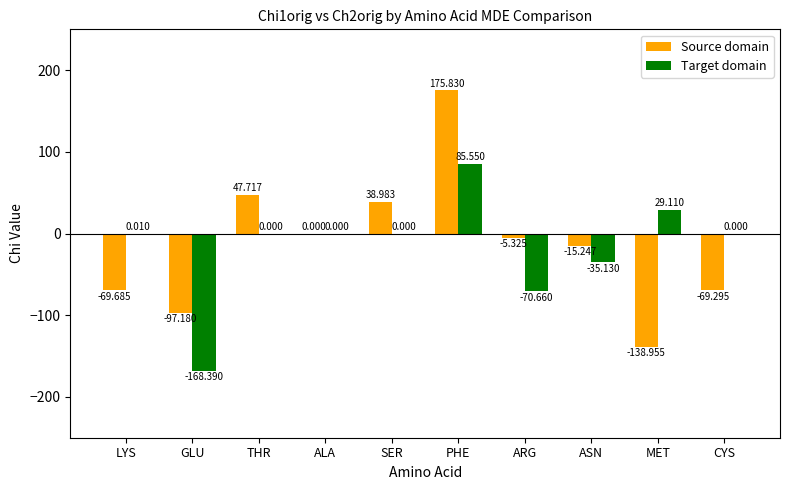

Is it true that Source domain equals -139.0 at MET?

True